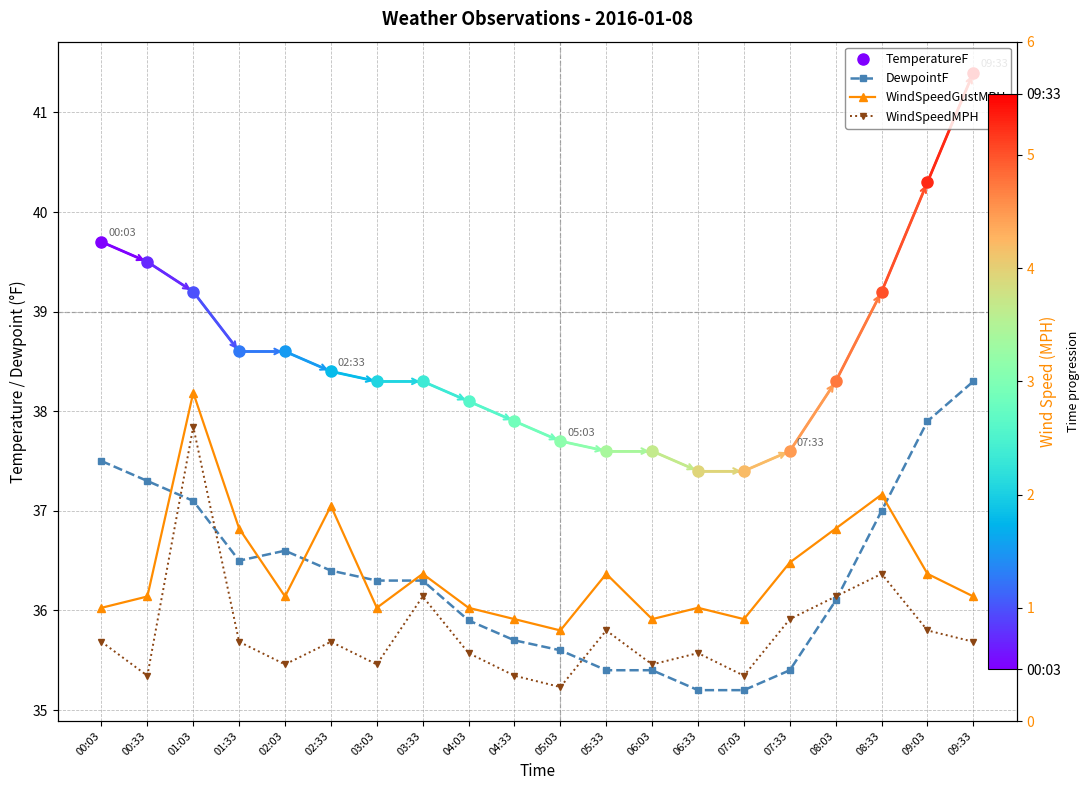

The DewpointF series shows 36.3 at 03:03. True or false?

True